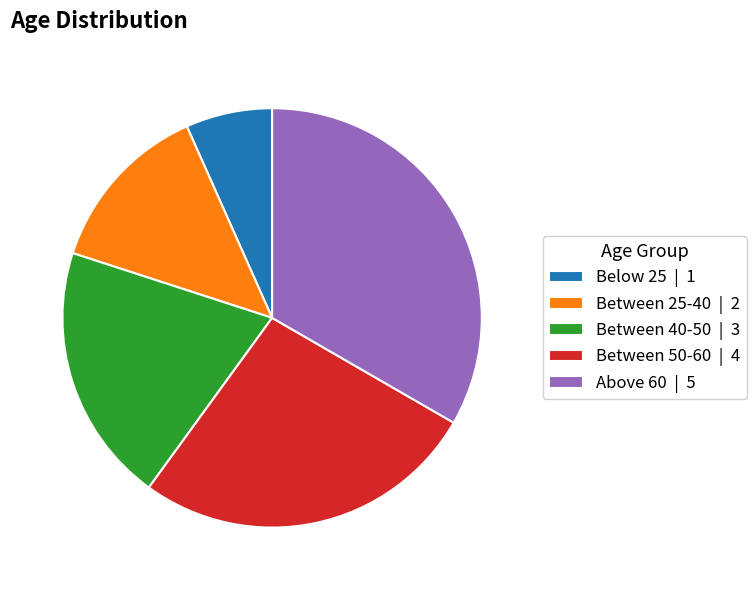

Does any single category account for the majority?

No